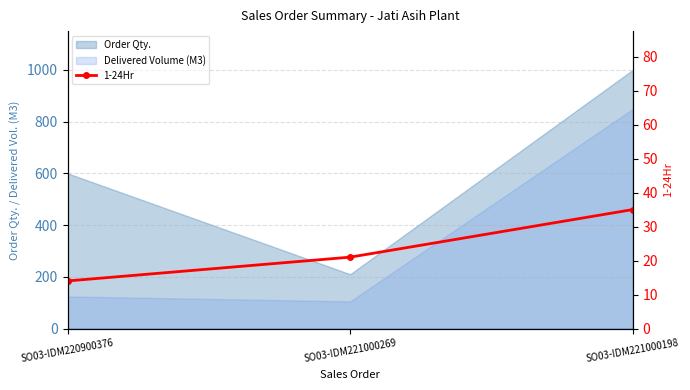

Reading left to right, transcribe all the data shown in this chart.

14	21	35